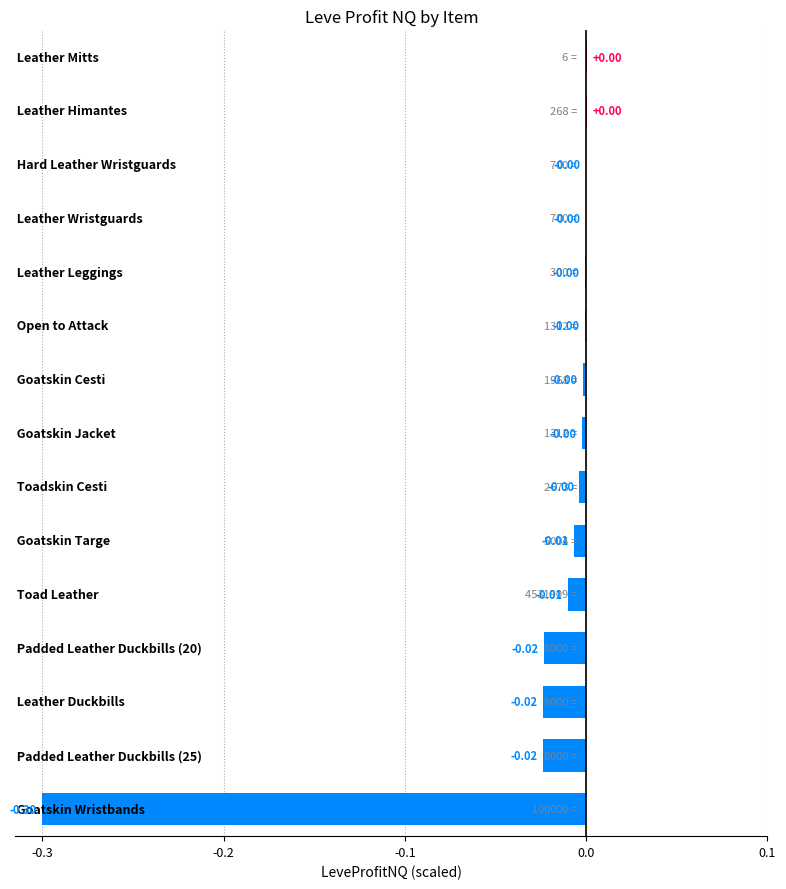

What is the sum of all values?

-0.4